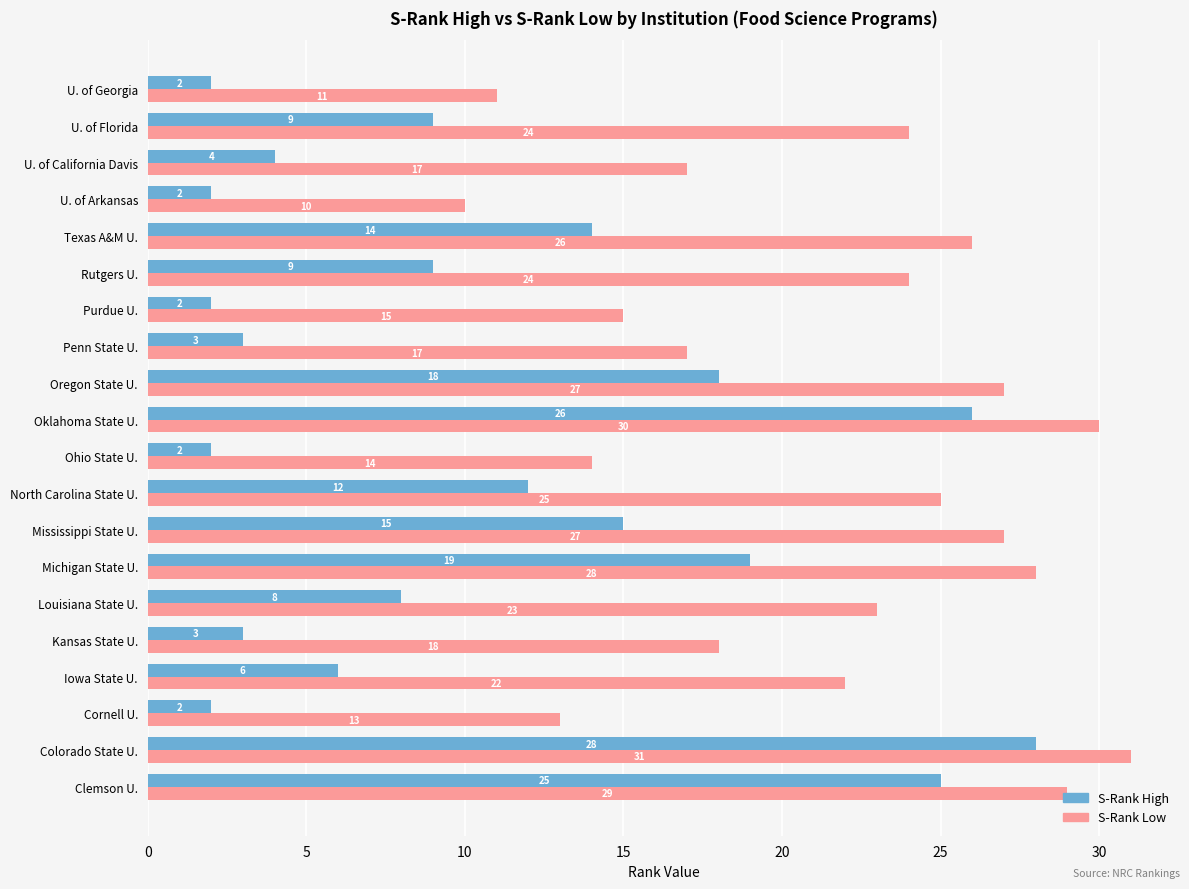

Rank the series by their maximum value, from highest to lowest.

S-Rank Low, S-Rank High